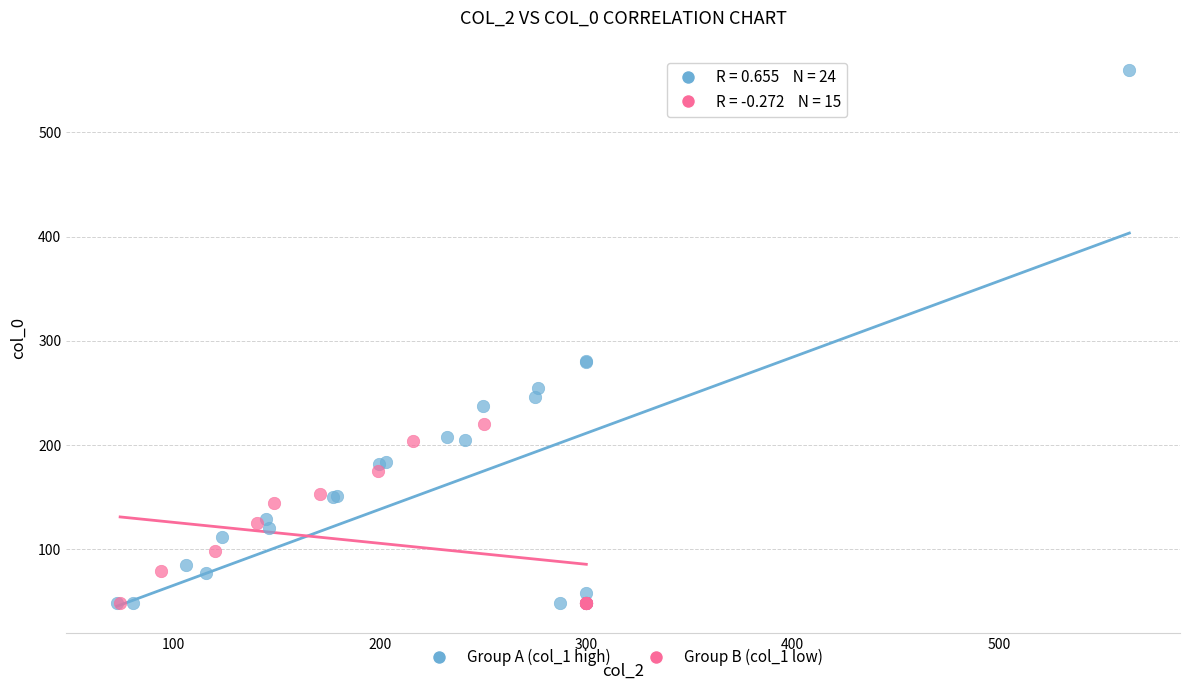

Which series contains the highest Y value?

Group A (col_1 high)